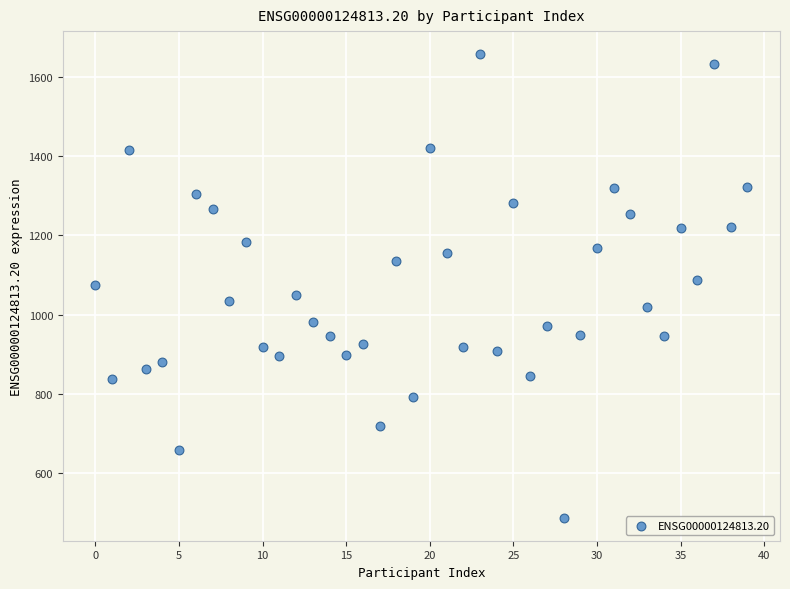

What is the range of Y values (max minus min)?

1168.7